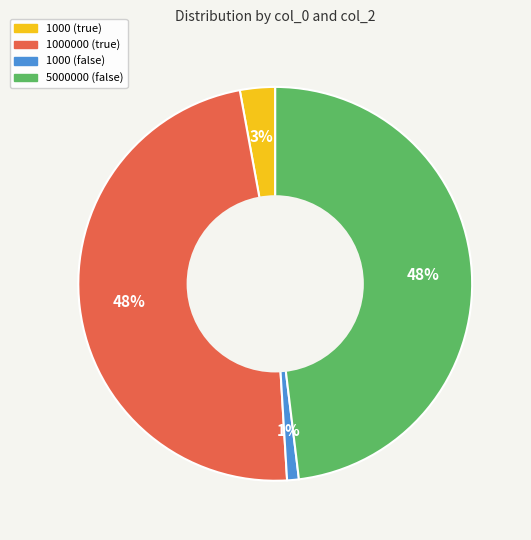

To the nearest percent, what is the difference between the largest and smallest slice percentages?

47%